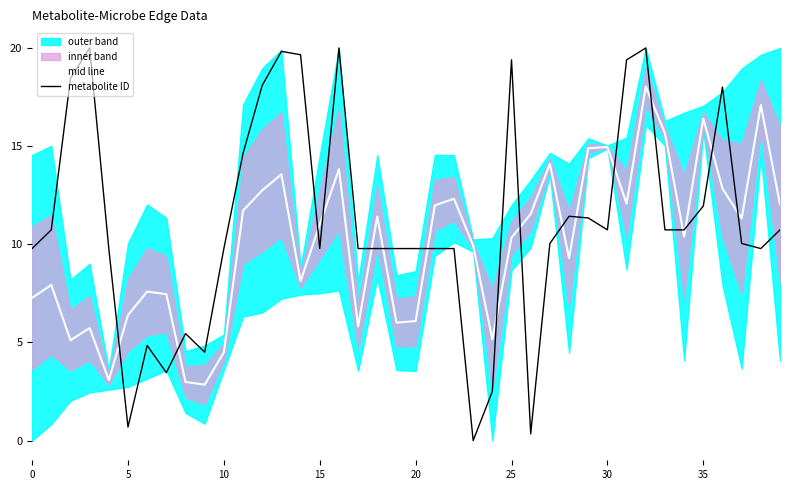

Which series ends up on top after the final intersection of metabolite ID and mid line?

mid line